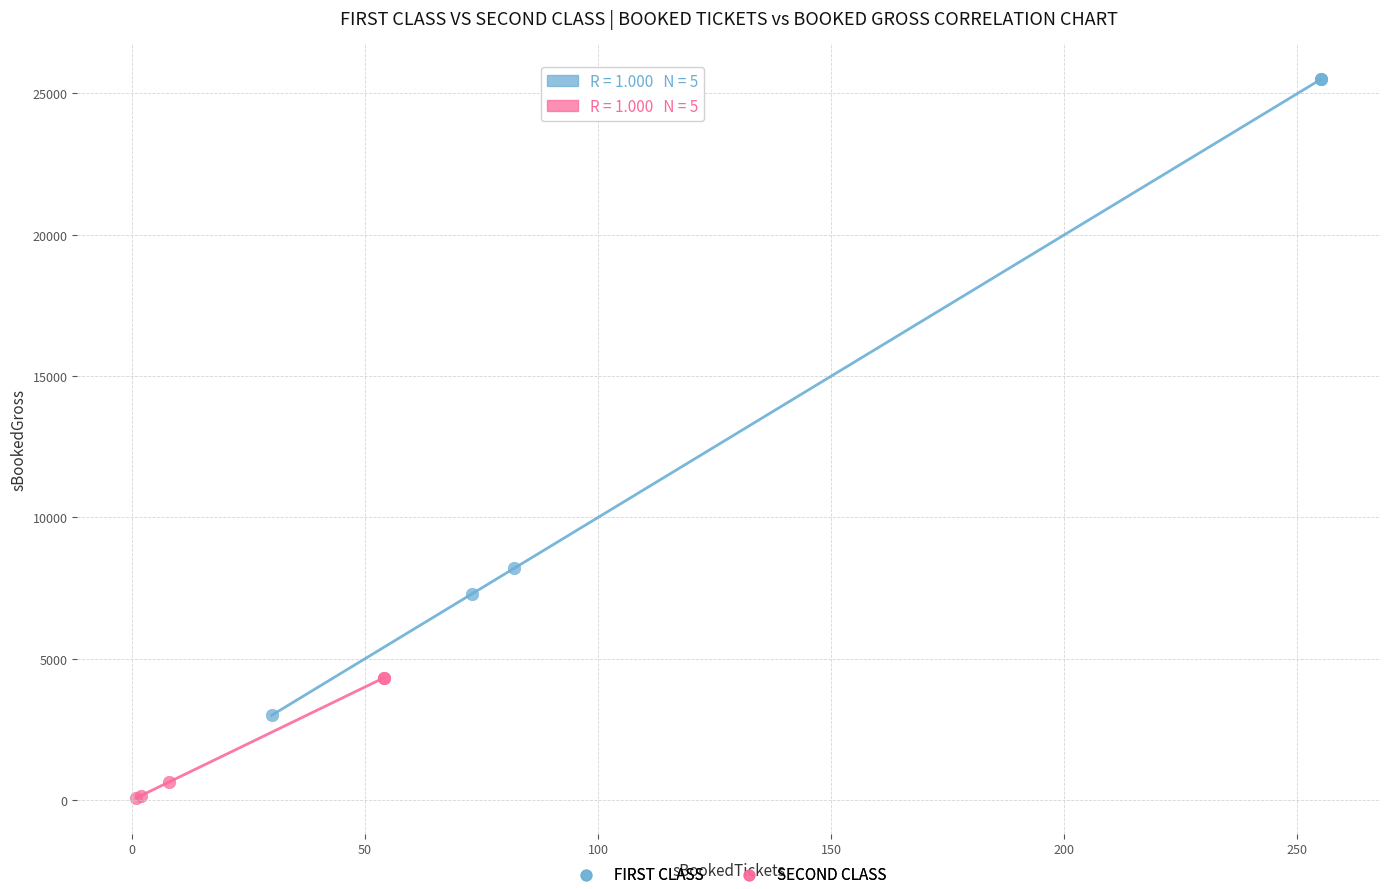

Which series reaches the minimum Y coordinate?

SECOND CLASS